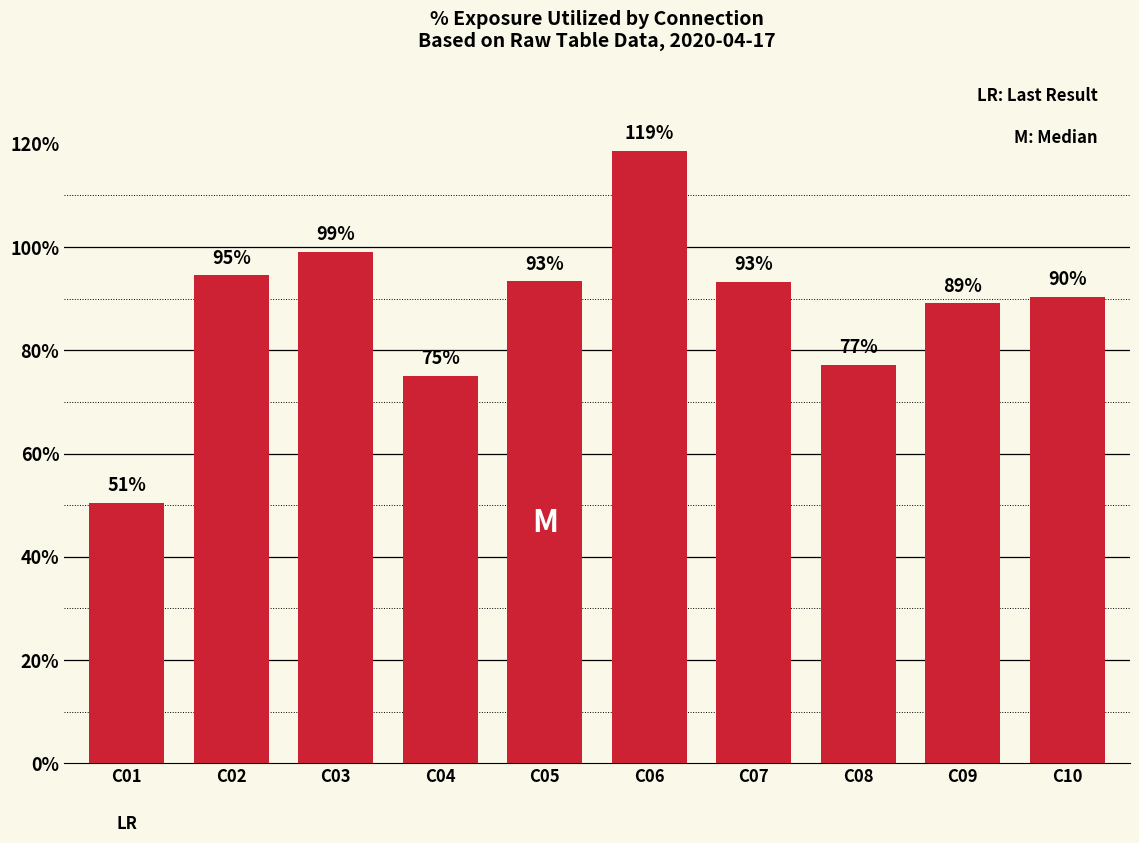

What is the value of the 8th bar from the left?

0.8